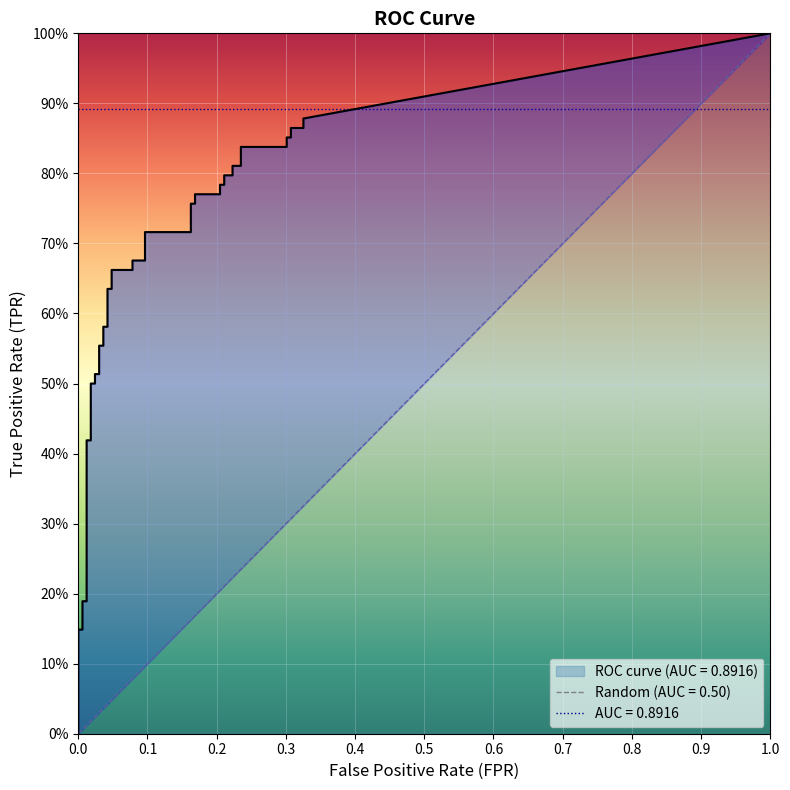

Reading right to left, extract all data points from this chart.

fpr: 39=0.3	38=0.3	37=0.3	36=0.3	35=0.3	34=0.3	33=0.2	32=0.2	31=0.2	30=0.2	29=0.2	28=0.2	27=0.2	26=0.2	25=0.2	24=0.2	23=0.2	22=0.2	21=0.1	20=0.1	19=0.1	18=0.1	17=0.0	16=0.0	15=0.0	14=0.0	13=0.0	12=0.0	11=0.0	10=0.0	9=0.0	8=0.0	7=0.0	6=0.0	5=0.0	4=0.0	3=0.0	2=0.0	tpr=0.0	fpr=0.0
tpr: 39=0.9	38=0.9	37=0.9	36=0.9	35=0.9	34=0.8	33=0.8	32=0.8	31=0.8	30=0.8	29=0.8	28=0.8	27=0.8	26=0.8	25=0.8	24=0.8	23=0.8	22=0.7	21=0.7	20=0.7	19=0.7	18=0.7	17=0.7	16=0.6	15=0.6	14=0.6	13=0.6	12=0.6	11=0.6	10=0.5	9=0.5	8=0.5	7=0.5	6=0.4	5=0.4	4=0.2	3=0.2	2=0.1	tpr=0.1	fpr=0.0